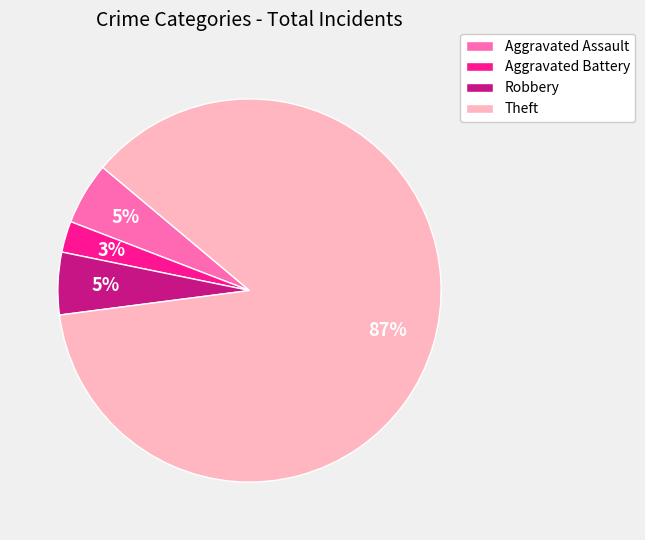

True or false: Aggravated Assault accounts for 11% of the total.

False